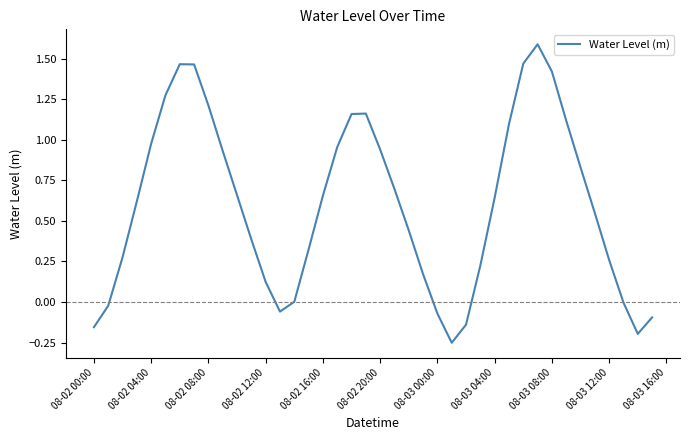

What is the difference between the maximum and minimum values?

1.8